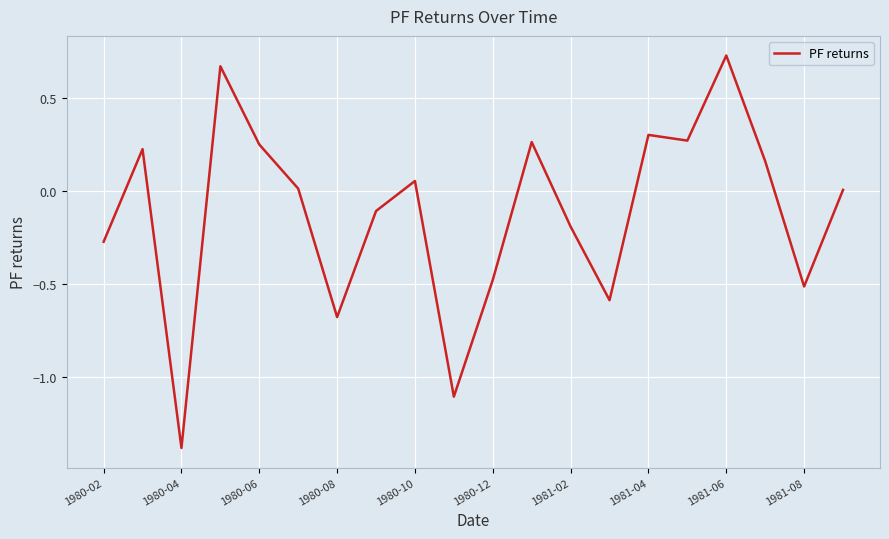

Does the chart have visible grid lines?

Yes